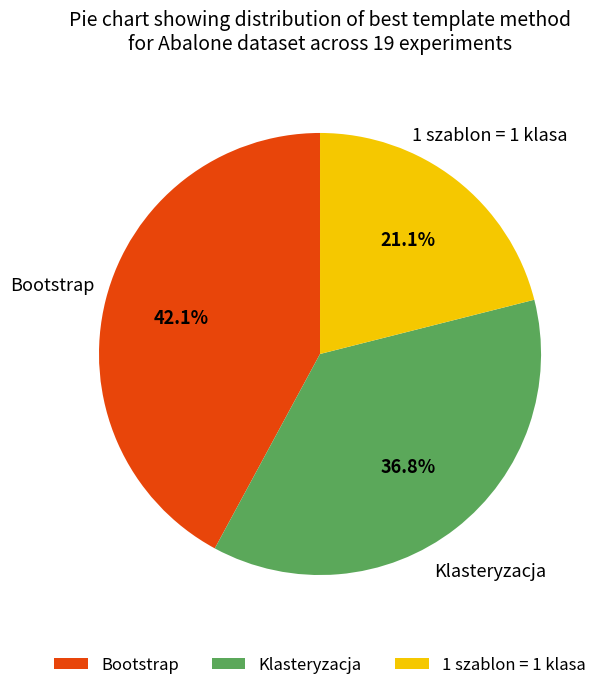

Is Bootstrap the majority of the pie?

No